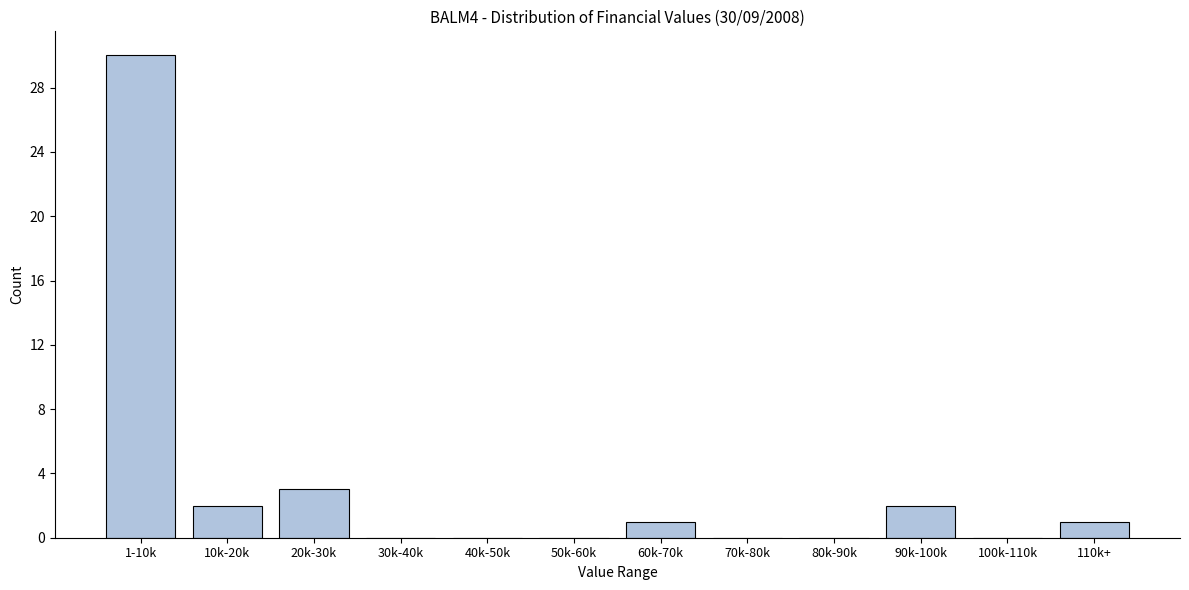

Reading right to left, transcribe all the data shown in this chart.

110k+=1	100k-110k=0	90k-100k=2	80k-90k=0	70k-80k=0	60k-70k=1	50k-60k=0	40k-50k=0	30k-40k=0	20k-30k=3	10k-20k=2	1-10k=30